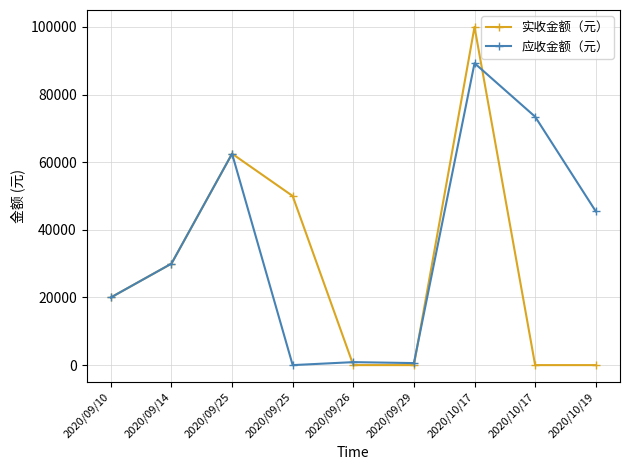

In 应收金额（元）, how many points are higher than both neighbors (excluding endpoints)?

3